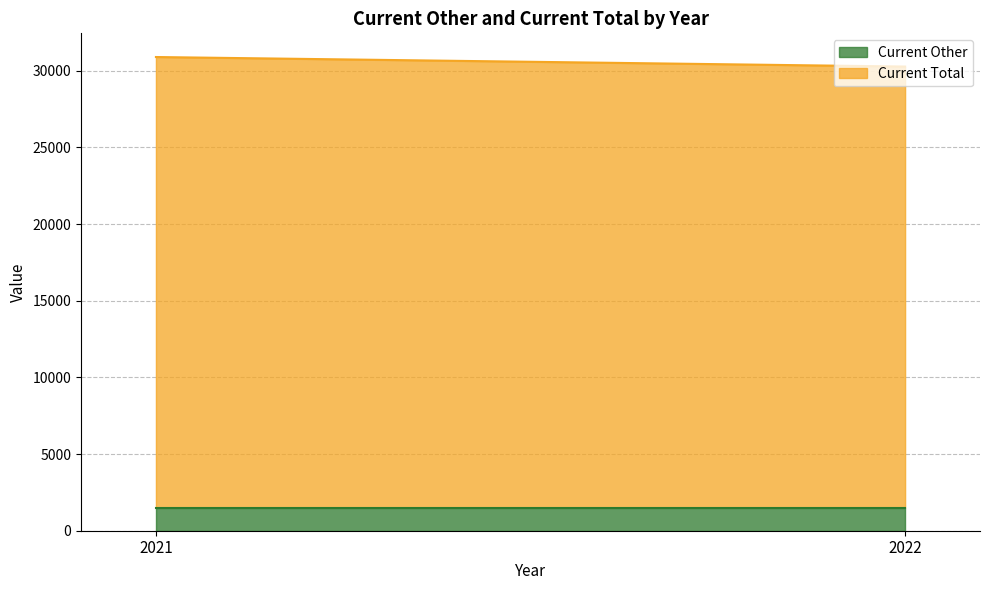

At which category is the sum across all series the highest?

2021